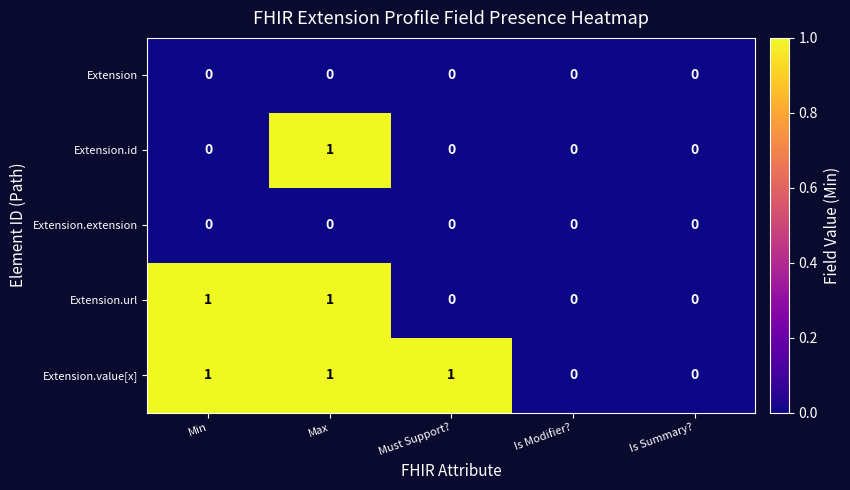

The Extension.url series shows 1 at Min. True or false?

True